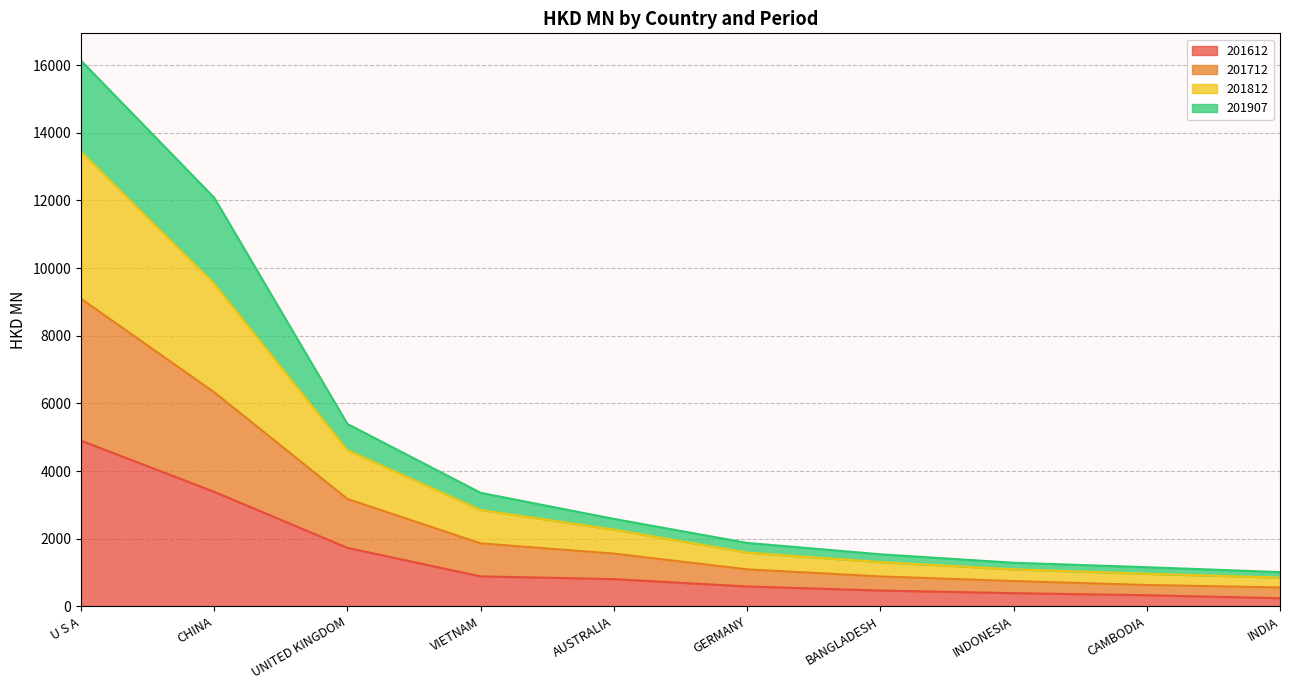

Is it true that 201612 equals 587.9 at GERMANY?

True